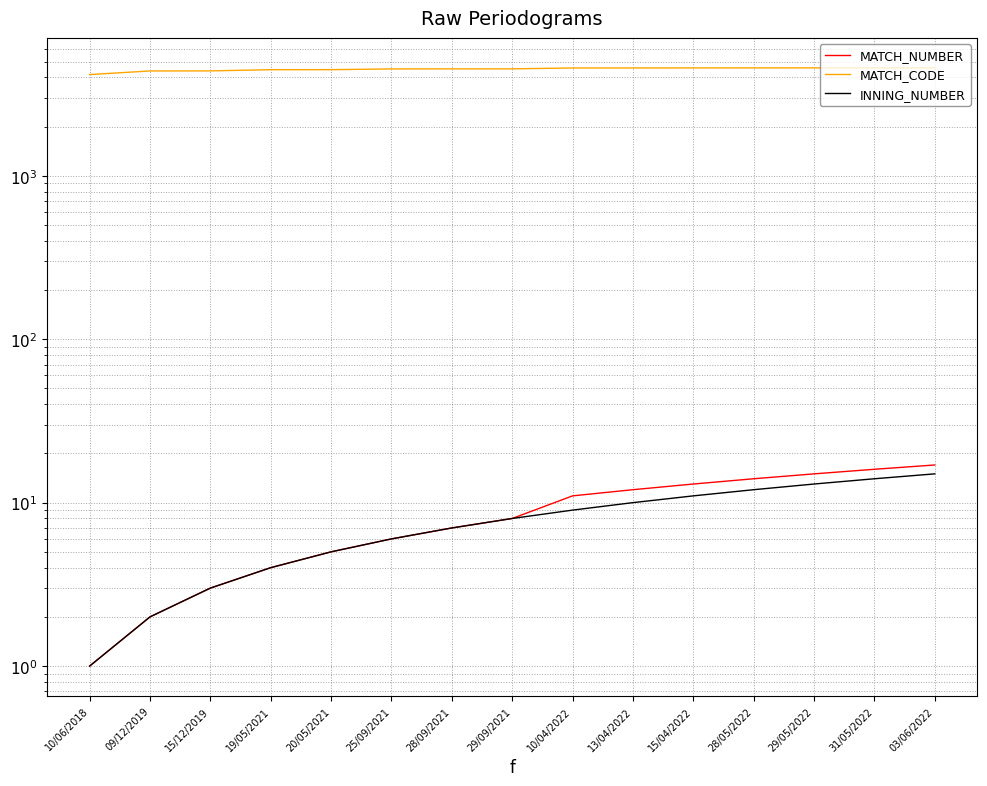

List the labels in order of INNING_NUMBER value, largest first.

03/06/2022, 31/05/2022, 29/05/2022, 28/05/2022, 15/04/2022, 13/04/2022, 10/04/2022, 29/09/2021, 28/09/2021, 25/09/2021, 20/05/2021, 19/05/2021, 15/12/2019, 09/12/2019, 10/06/2018